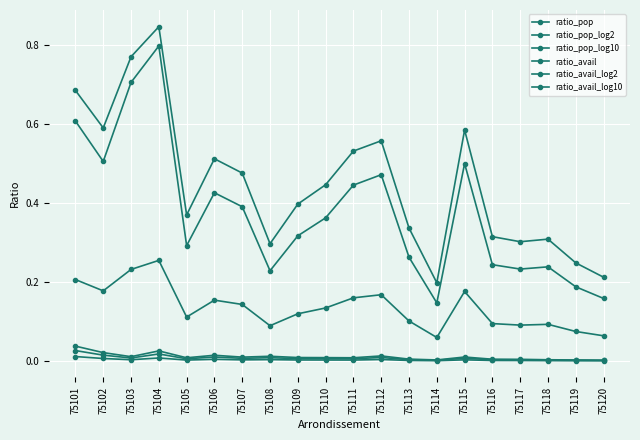

Does the chart display data point markers on the line(s)?

Yes